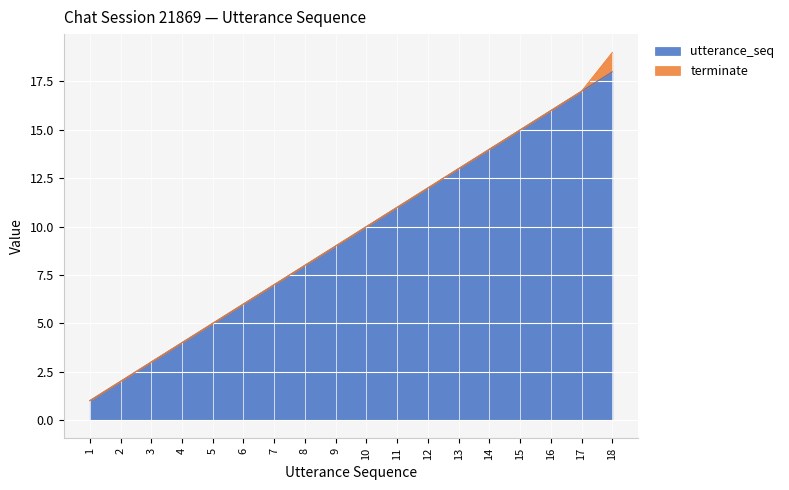

What is the change in value from 1 to 15?

+14